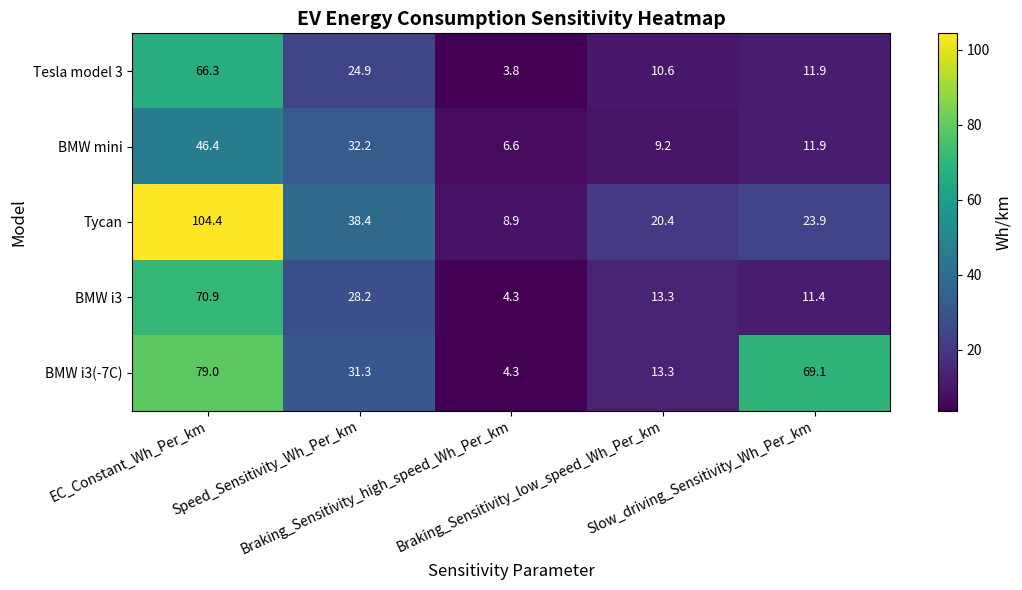

How many distinct data groups are displayed?

5